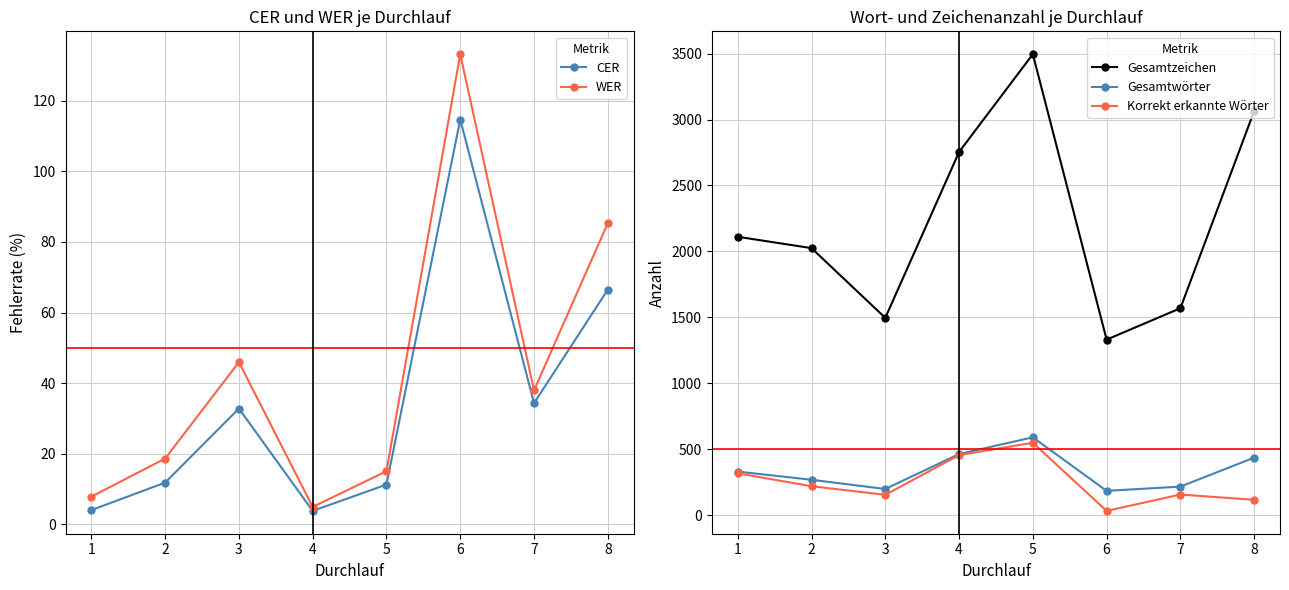

List the labels in order of WER value, largest first.

6, 8, 3, 7, 2, 5, 1, 4